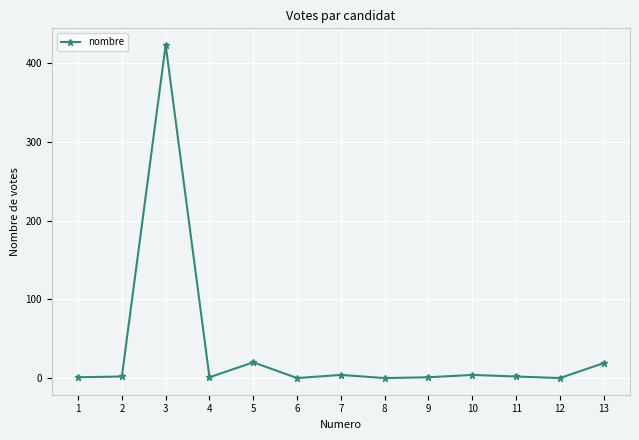

What is the difference between the values at 1 and 5?

19